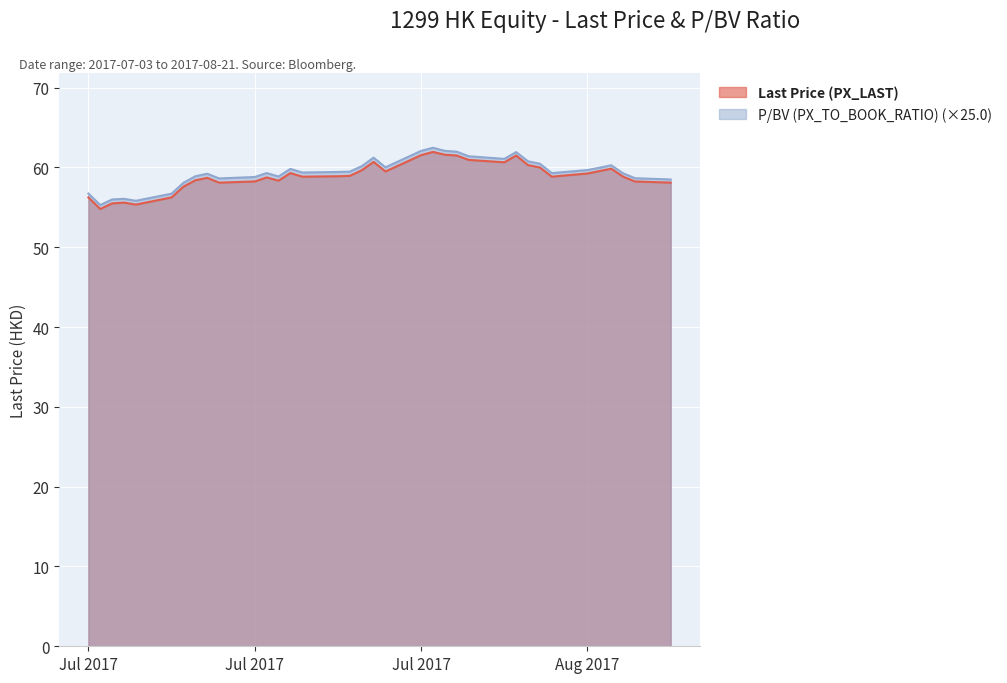

What is the difference between the second highest and second lowest values in the Last Price (PX_LAST) series?

6.2